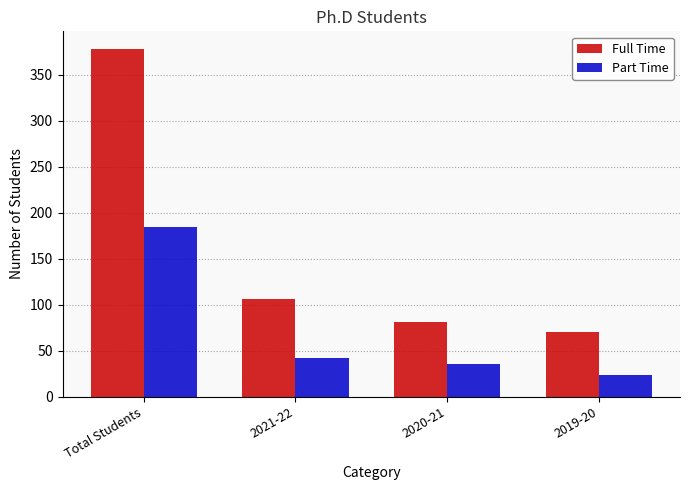

Are the bars grouped side by side (vs. stacked)?

Yes